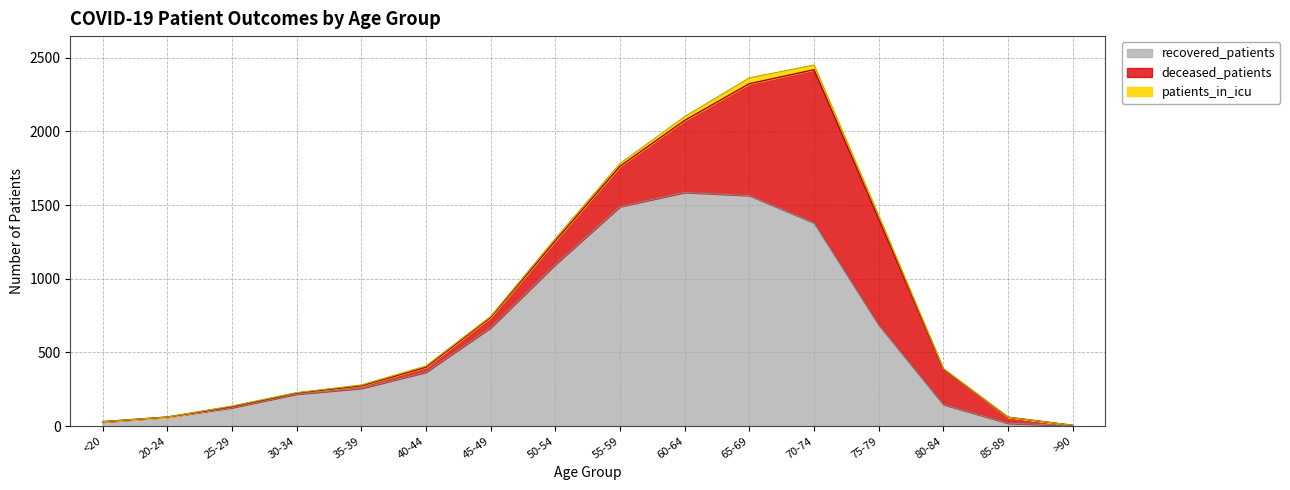

What is the label of the 4th point from the left?

30-34